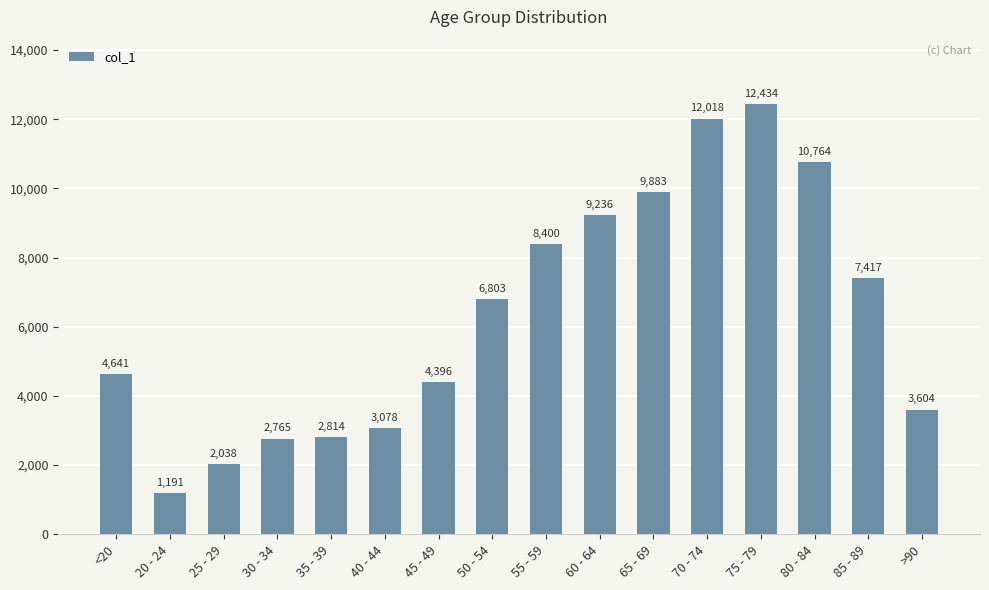

Which has a higher value, 35 - 39 or 60 - 64?

60 - 64